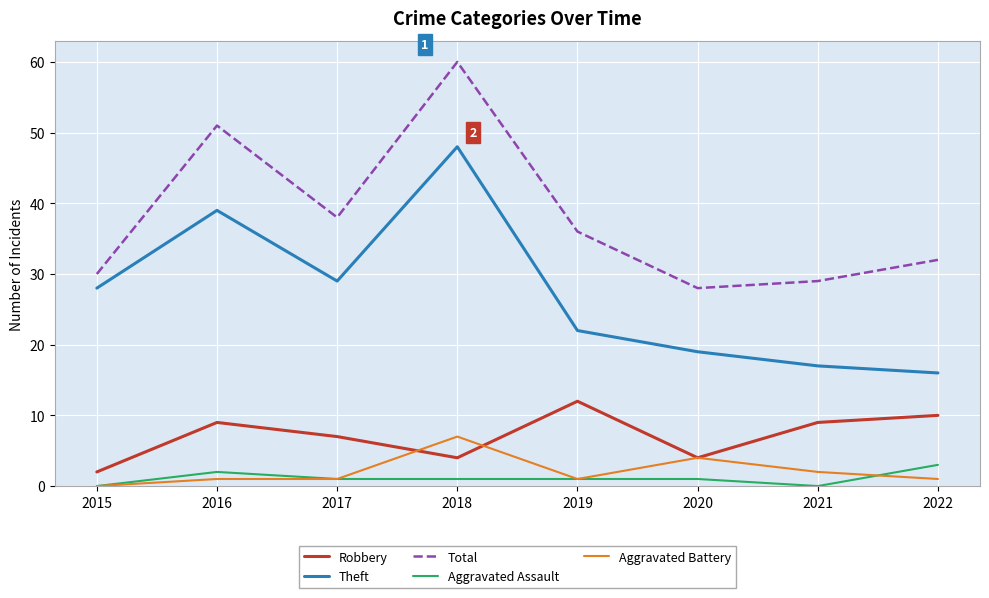

List the series in order of their peak value, lowest first.

Aggravated Assault, Aggravated Battery, Robbery, Theft, Total